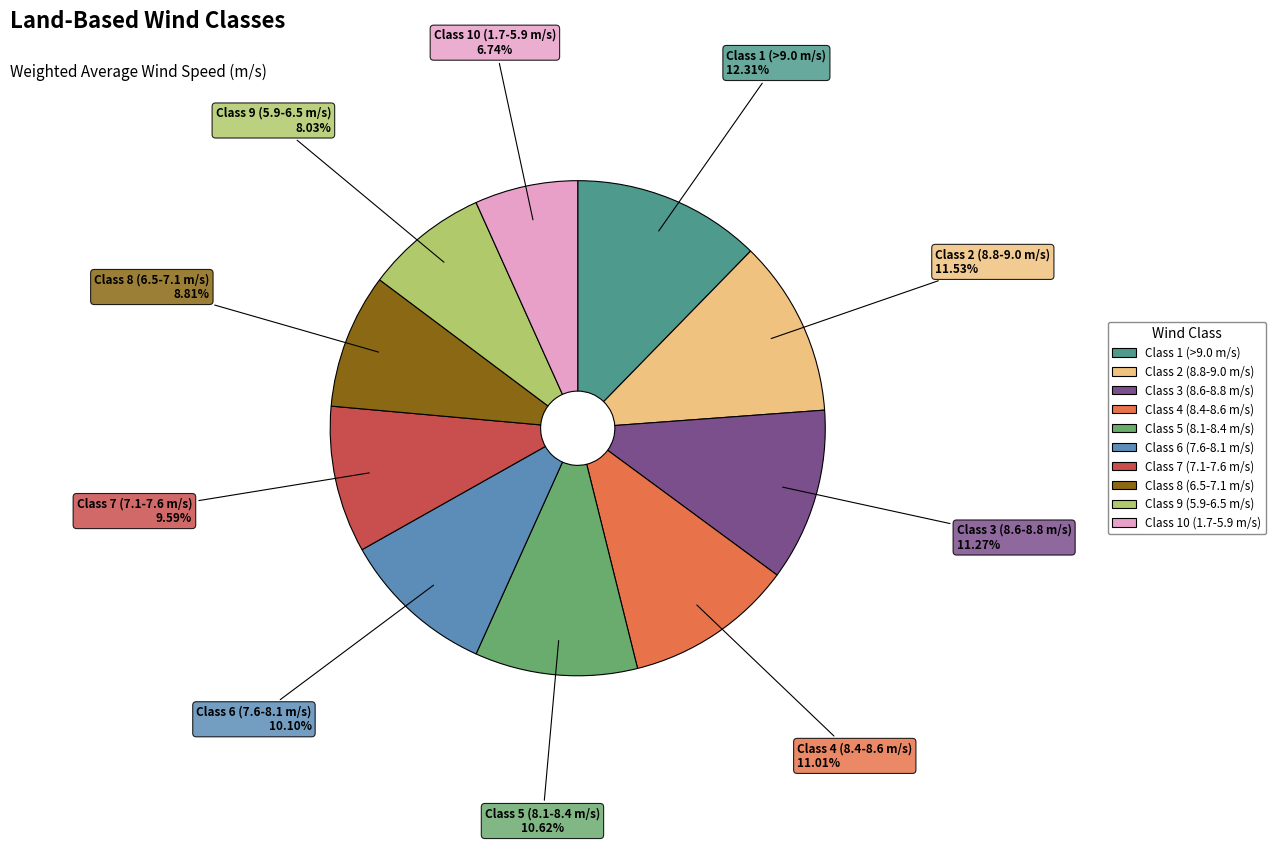

What percentage do Class 3 (8.6-8.8 m/s) and Class 9 (5.9-6.5 m/s) together represent?

19.3%